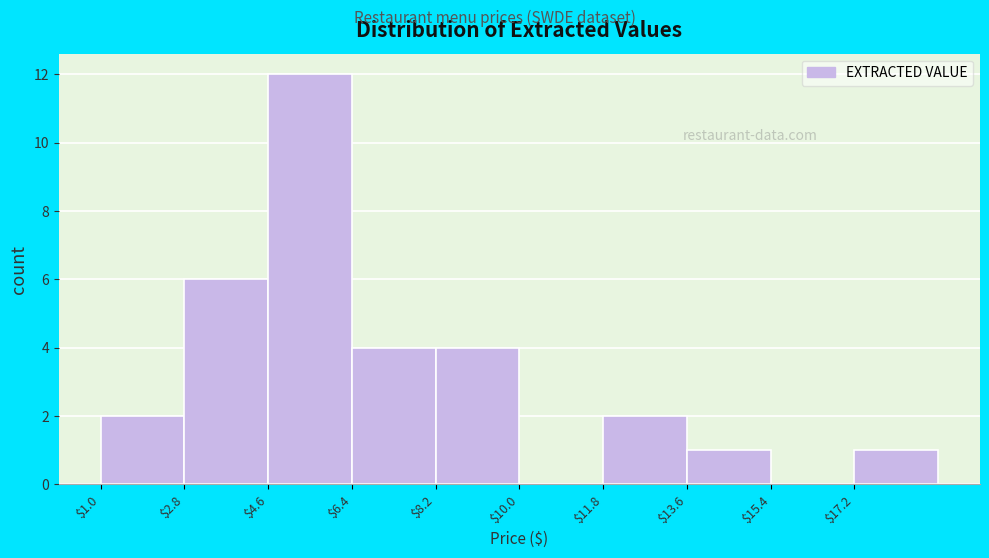

Which range on the x-axis has the tallest bar?

4.6 to 6.4